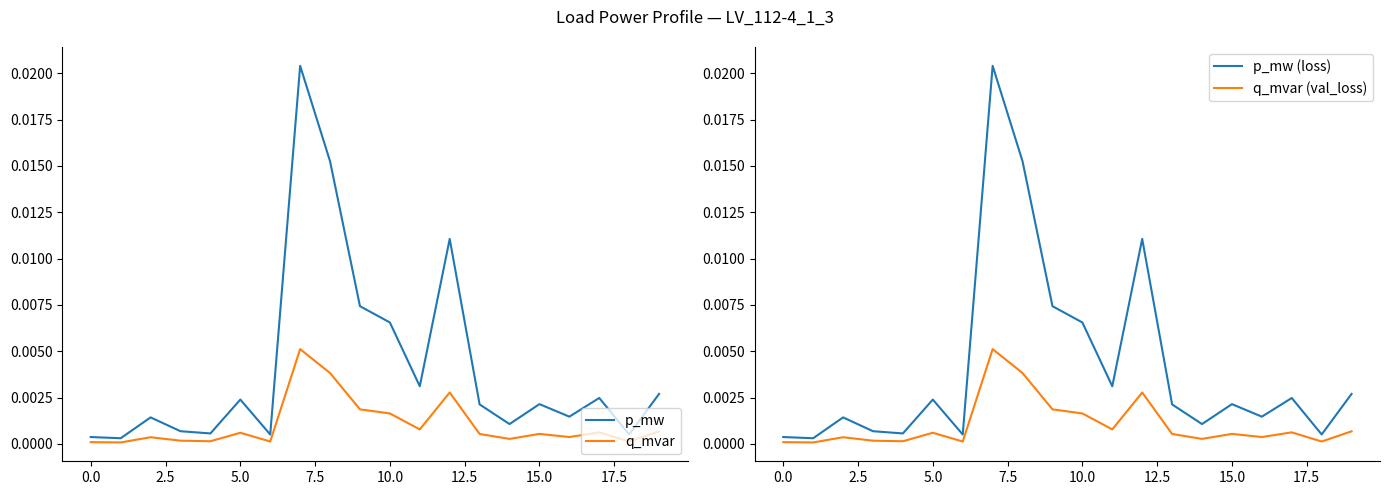

True or false: q_mvar (val_loss) and q_mvar intersect in this chart.

False